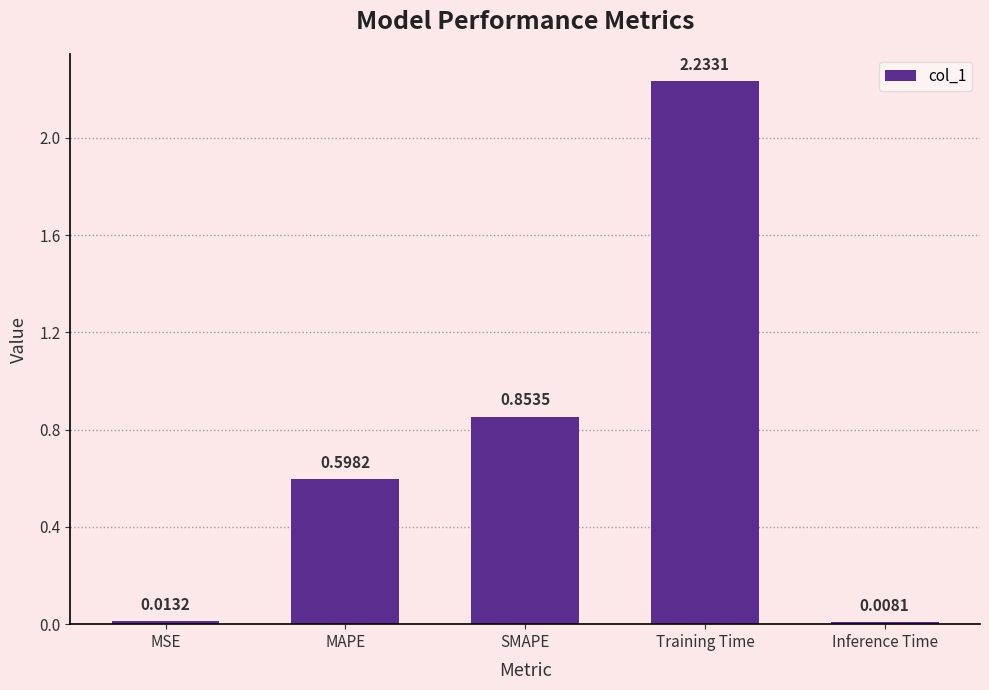

Rank the categories by value from lowest to highest.

Inference Time, MSE, MAPE, SMAPE, Training Time